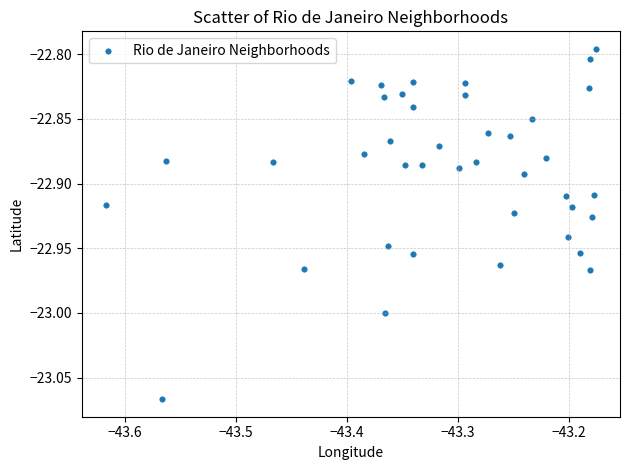

What is the range of X values (max minus min)?

0.4